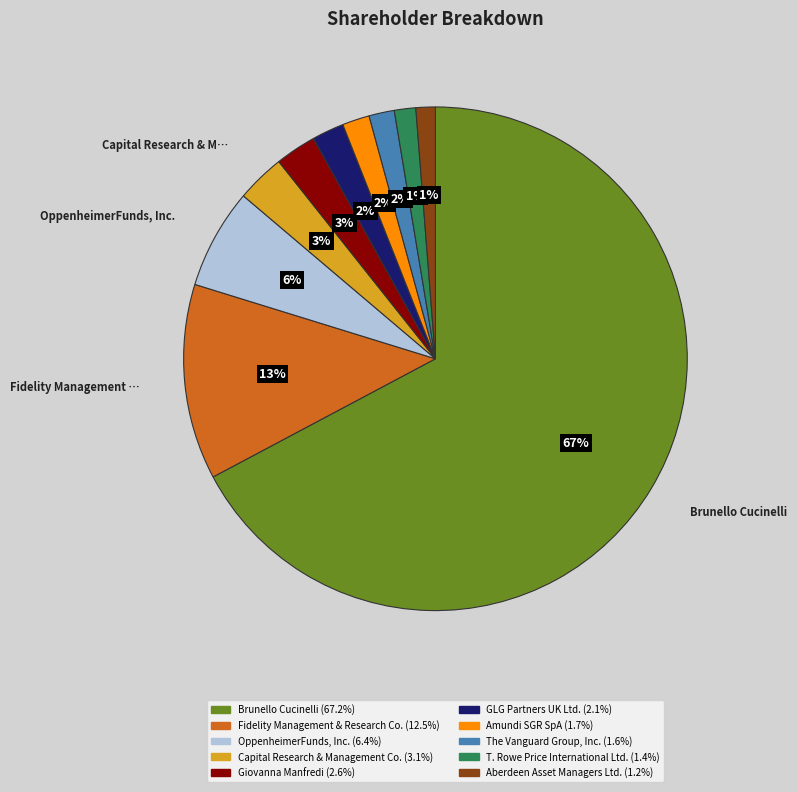

To the nearest percent, what is the combined percentage of OppenheimerFunds, Inc. and Giovanna Manfredi?

9%